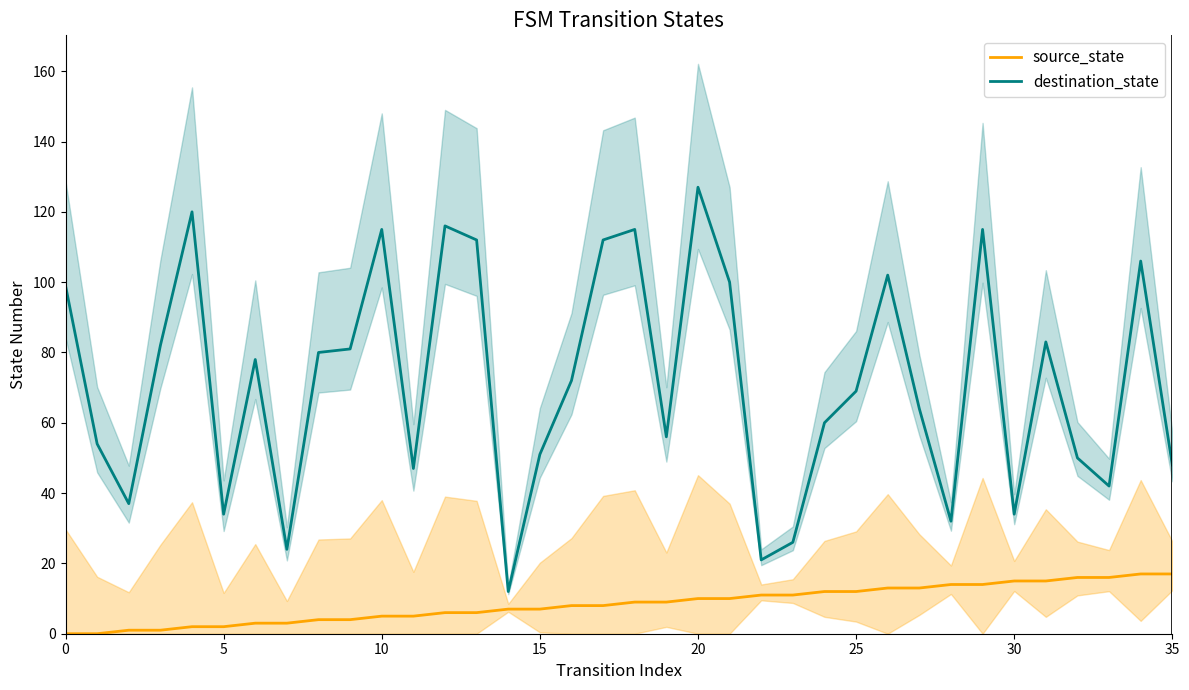

Between 9 and 19, which series saw the biggest shift?

destination_state